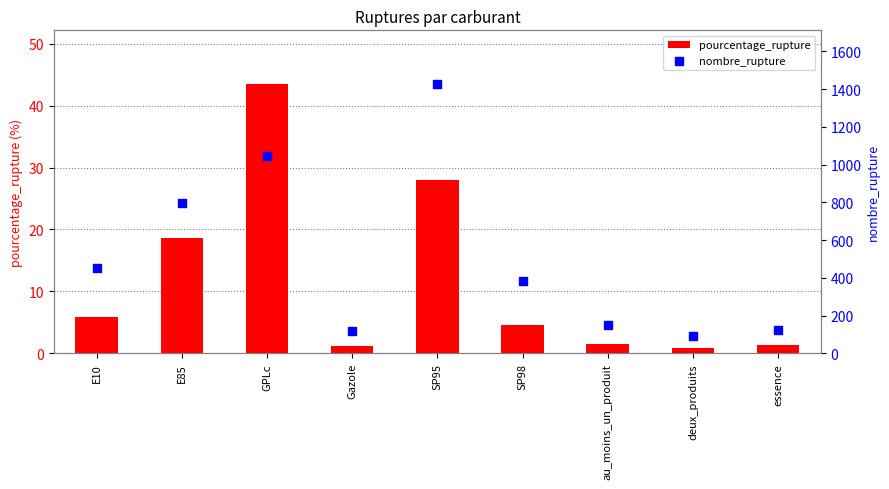

What is the total value across all series at Gazole?

119.2